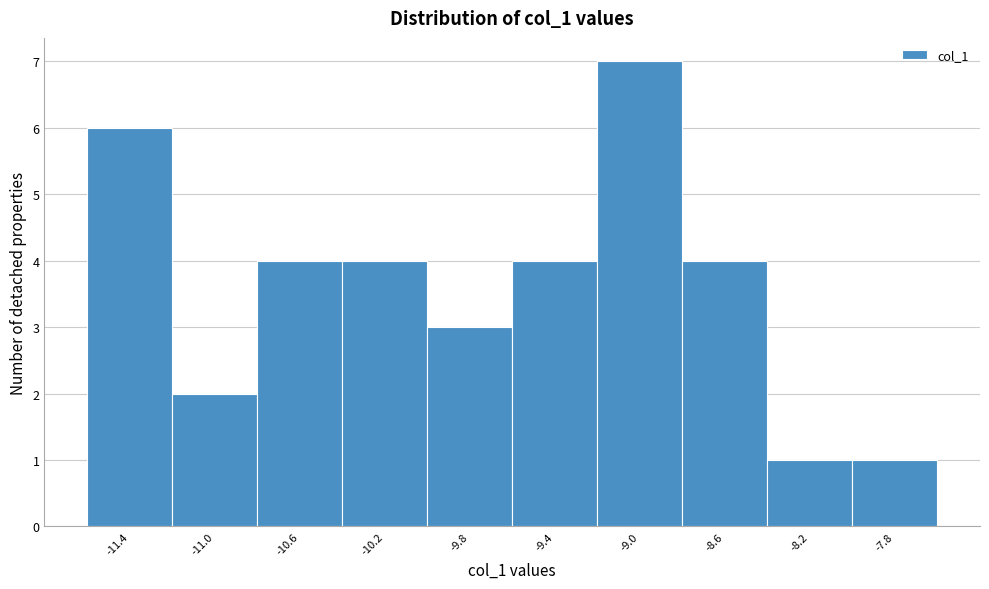

What is the height of the bar covering -10.85 to -10.45 on the x-axis? Neither the bar edges nor the heights are printed on the chart, so give them approximately, as read against the axes.

4